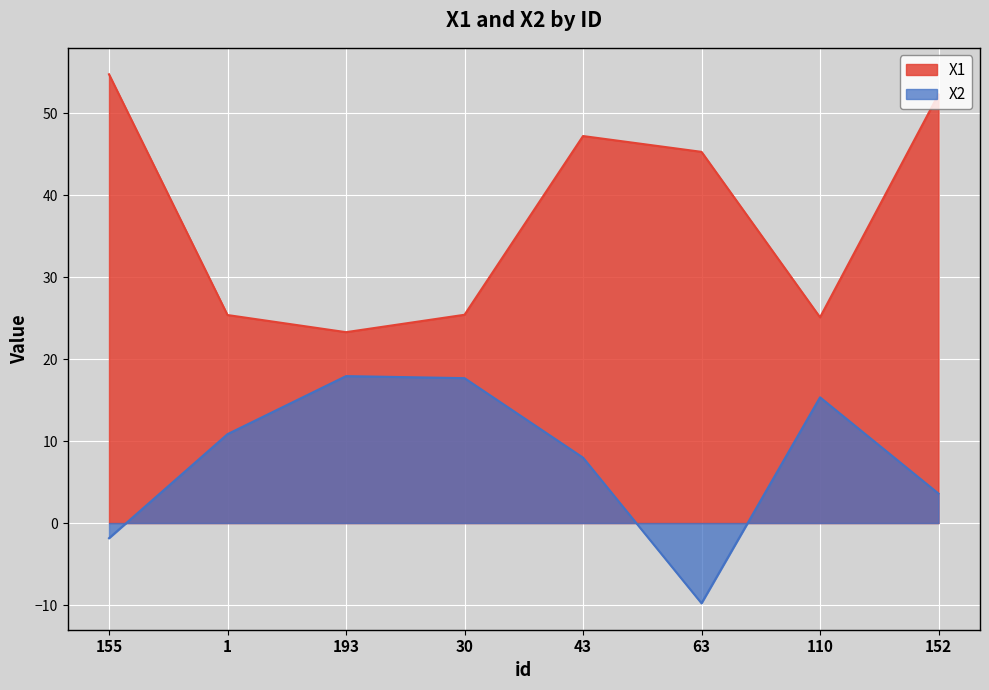

Rank the series at 152 from highest to lowest value.

X1, X2